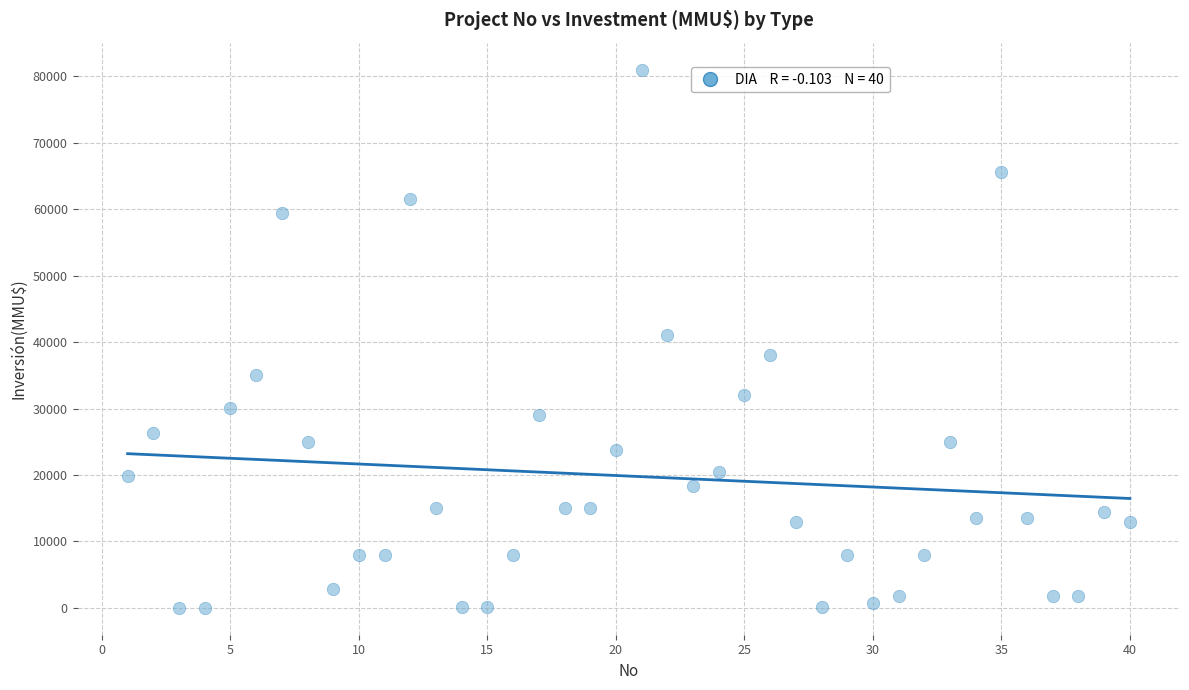

What is the range of Y values (max minus min)?

80980